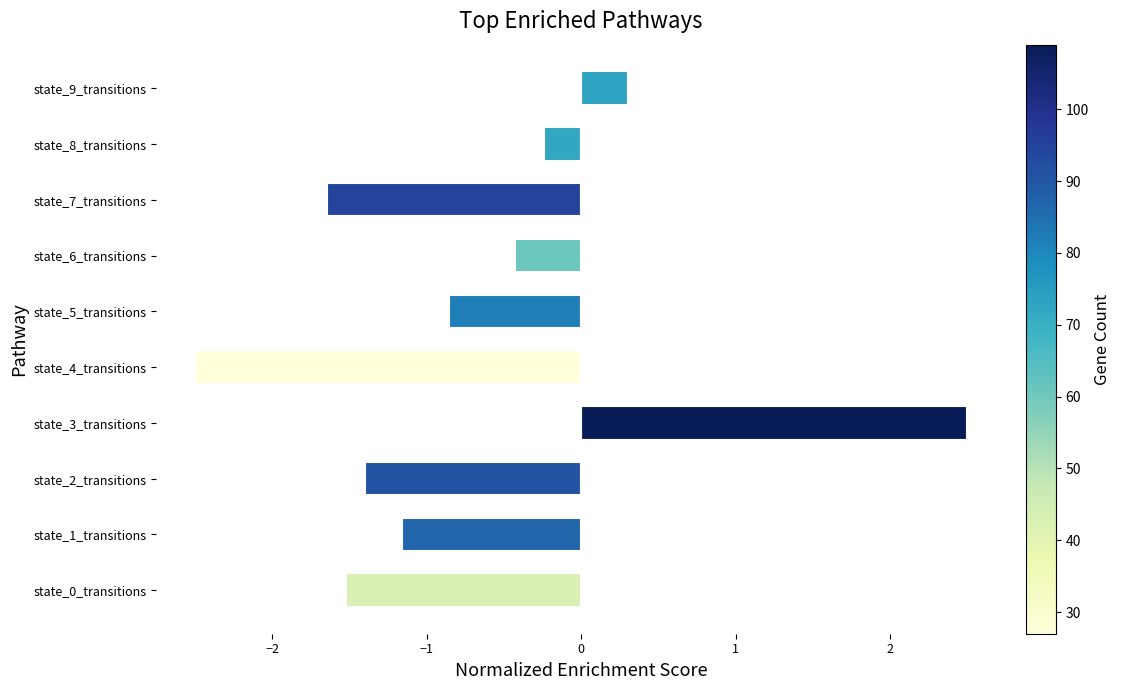

Which label corresponds to the smallest value in the chart?

state_4_transitions